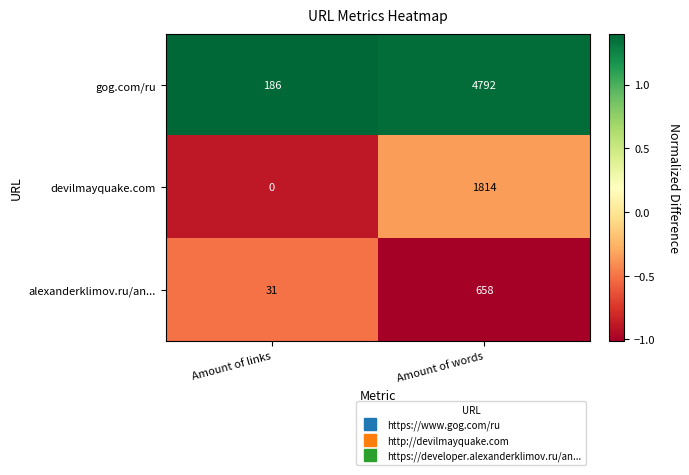

What is the difference between the maximum and minimum values in the devilmayquake.com series?

1814